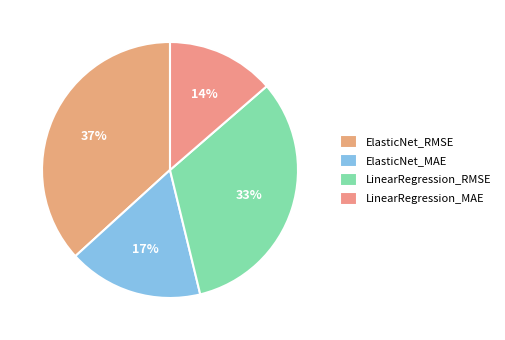

The ElasticNet_MAE slice represents 17% of the pie. True or false?

True